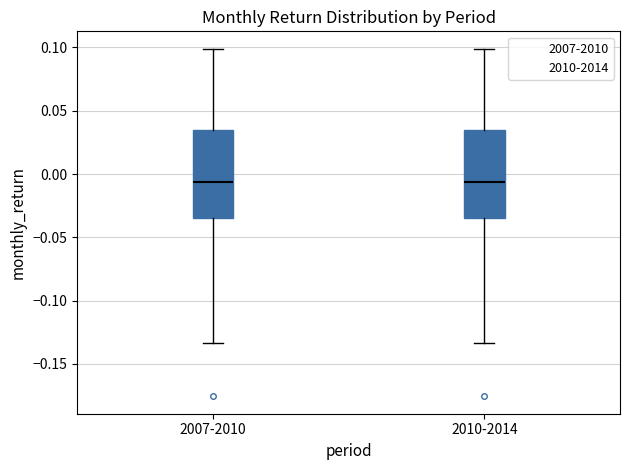

Where is the upper edge of the box for 2007-2010 on the y-axis? The values are not printed on the chart, so give them approximately, as read against the axis.

0.035